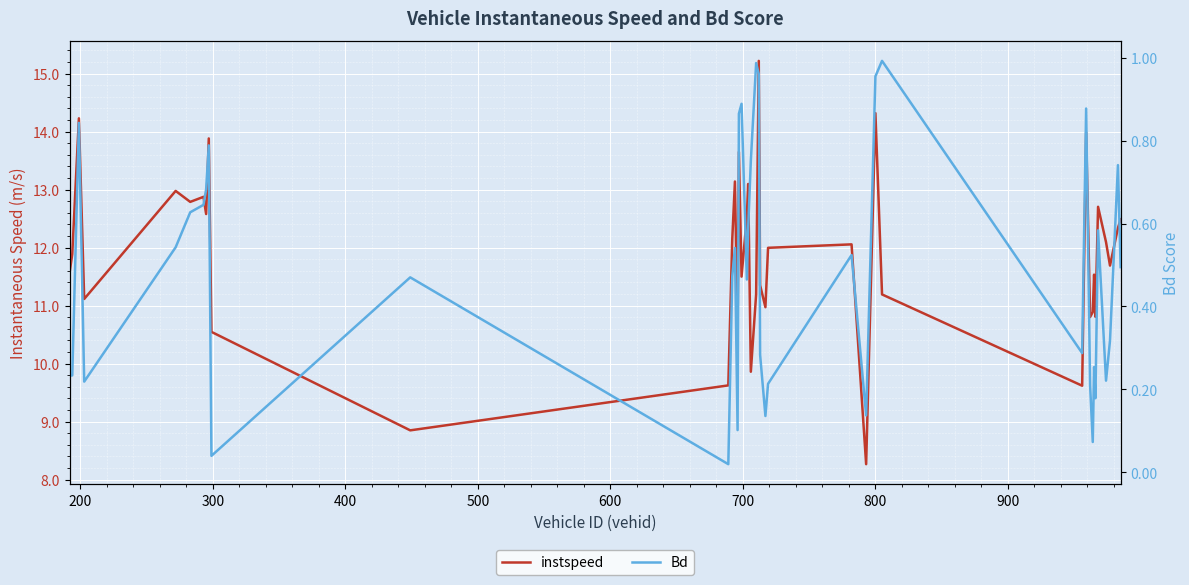

What are all the series names shown in the legend?

instspeed, Bd